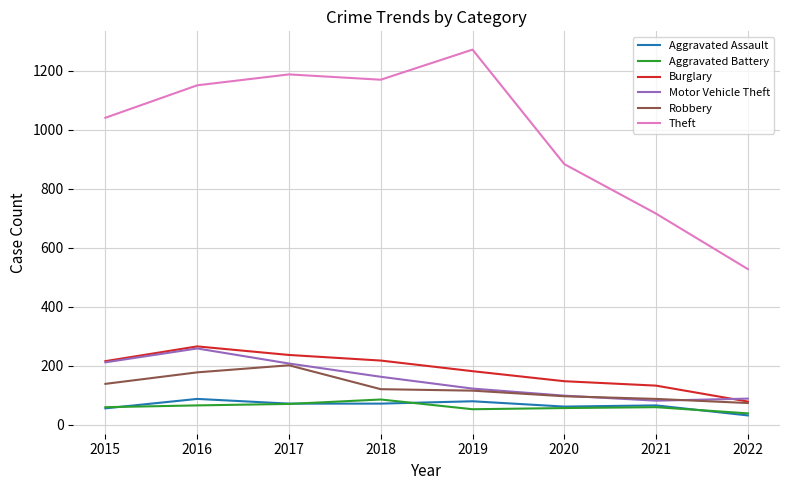

What is the approximate value of Aggravated Battery at 2018, to the nearest 10?

90